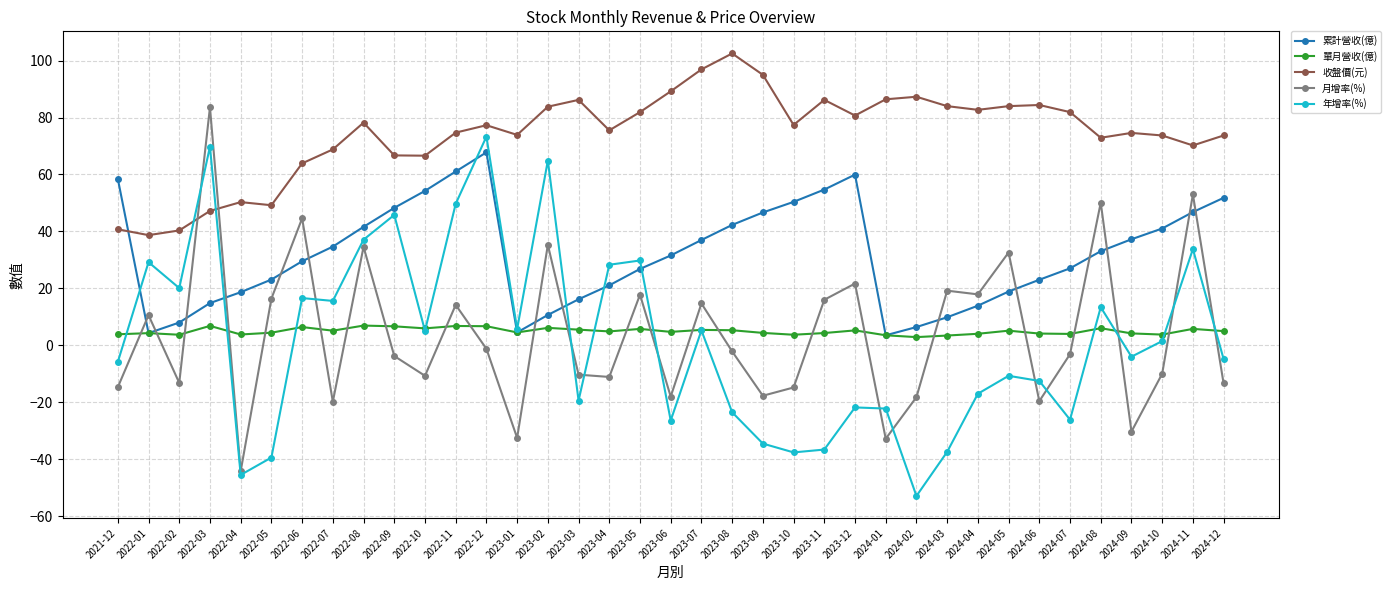

Between 2022-07 and 2022-12, which series saw the biggest shift?

年增率(%)